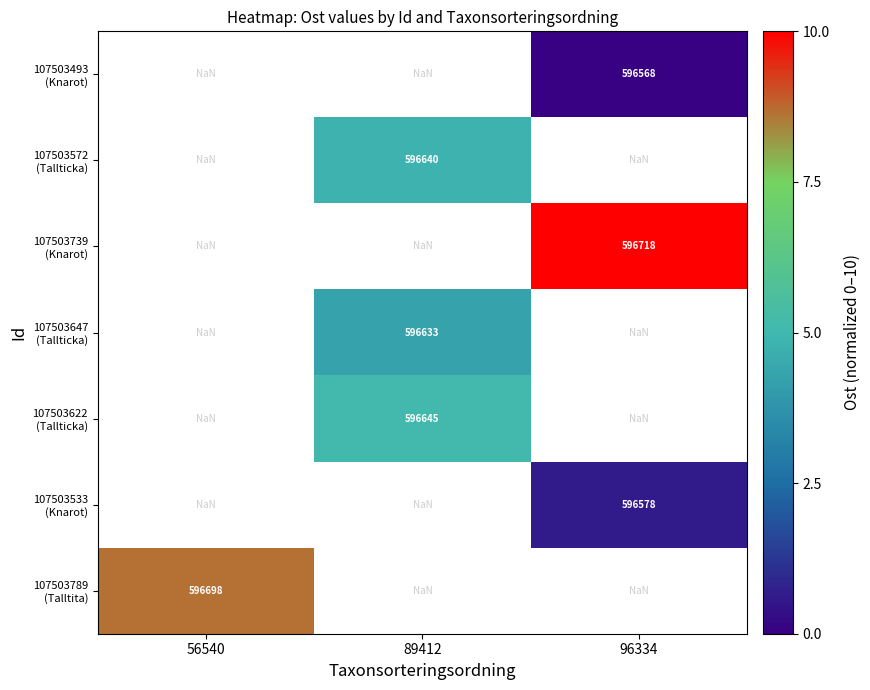

At which category does the chart reach its peak across all series?

96334